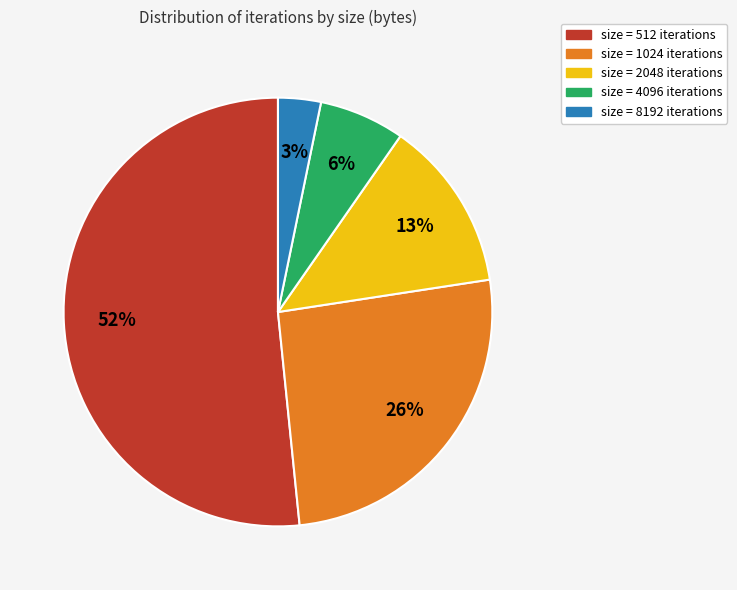

What is the smallest slice in the pie chart?

size = 8192 iterations